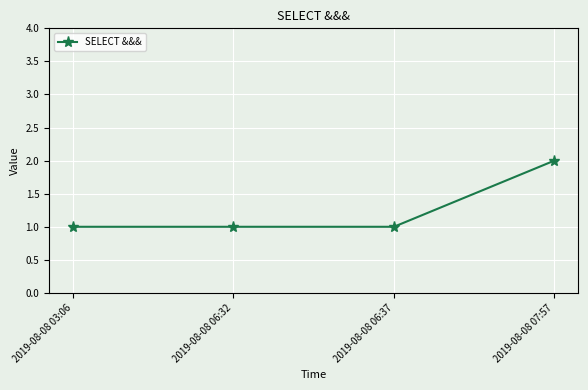

What is the label of the 2nd point from the right?

2019-08-08 06:37